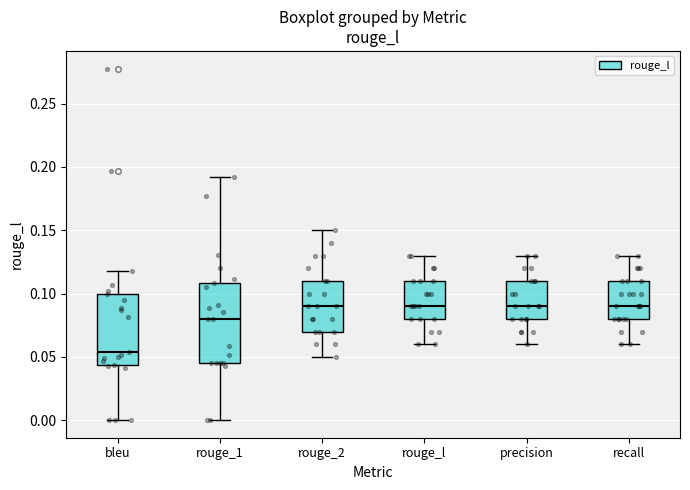

Reading left to right, transcribe this box plot: for each box, give where its median line is, the range the box spans, and where its two whiskers end, as read against the y-axis. The values are not printed on the chart, so give them approximately, as read against the axis.

bleu: median 0.055, box 0.045 to 0.100, whiskers 0.000 to 0.120
rouge_1: median 0.080, box 0.045 to 0.110, whiskers 0.000 to 0.190
rouge_2: median 0.090, box 0.070 to 0.110, whiskers 0.050 to 0.150
rouge_l: median 0.090, box 0.080 to 0.110, whiskers 0.060 to 0.130
precision: median 0.090, box 0.080 to 0.110, whiskers 0.060 to 0.130
recall: median 0.090, box 0.080 to 0.110, whiskers 0.060 to 0.130